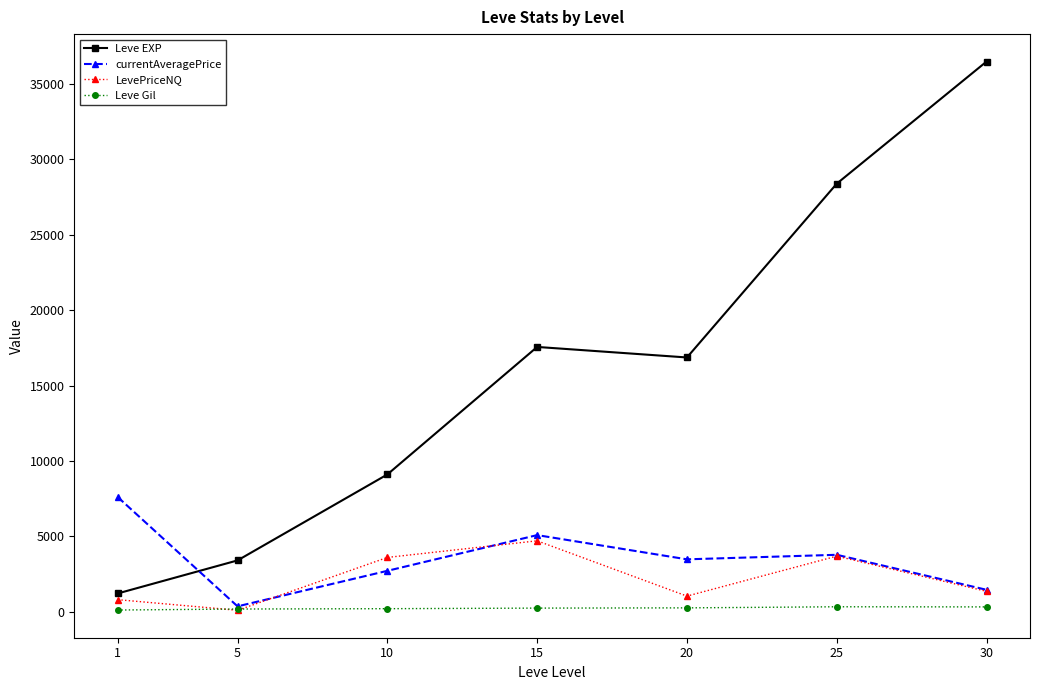

Where is the first local maximum for currentAveragePrice?

15